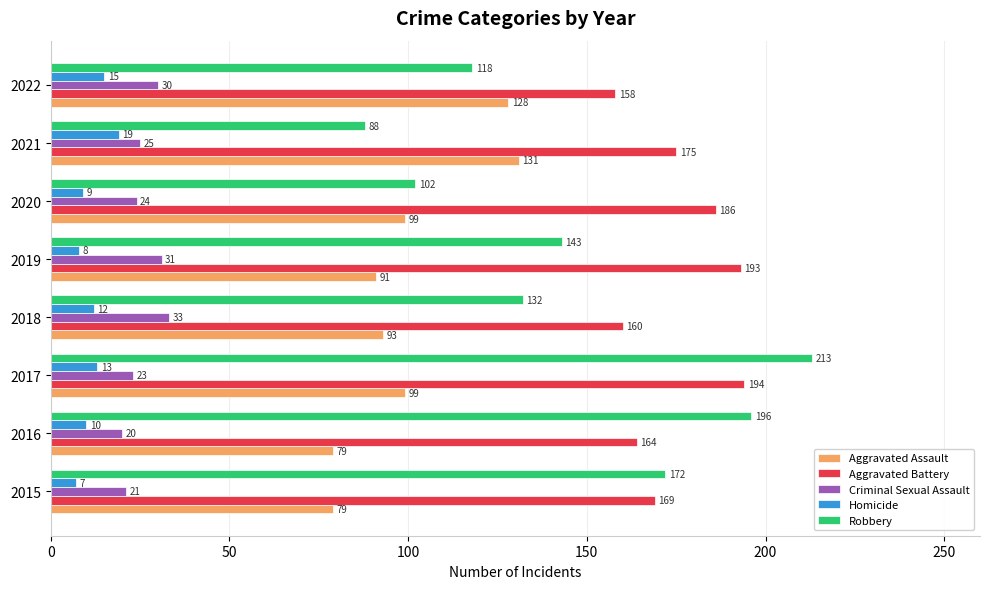

What are all the series names shown in the legend?

Aggravated Assault, Aggravated Battery, Criminal Sexual Assault, Homicide, Robbery